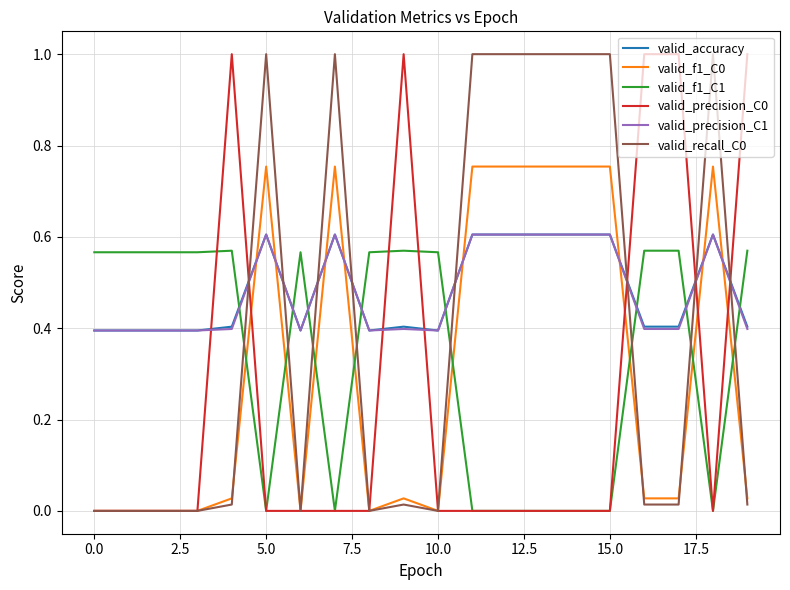

What is the lowest value of the valid_precision_C1 series?

0.4